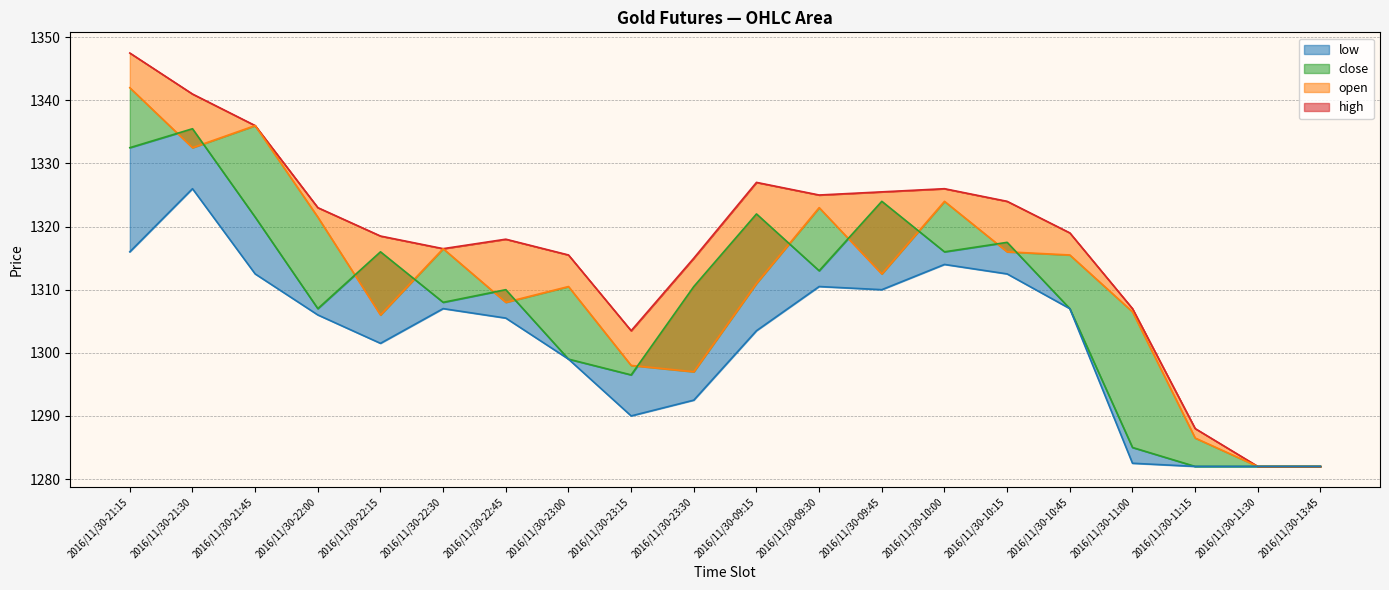

What is the spread (max minus min) of values at 2016/11/30-11:15?

6.0